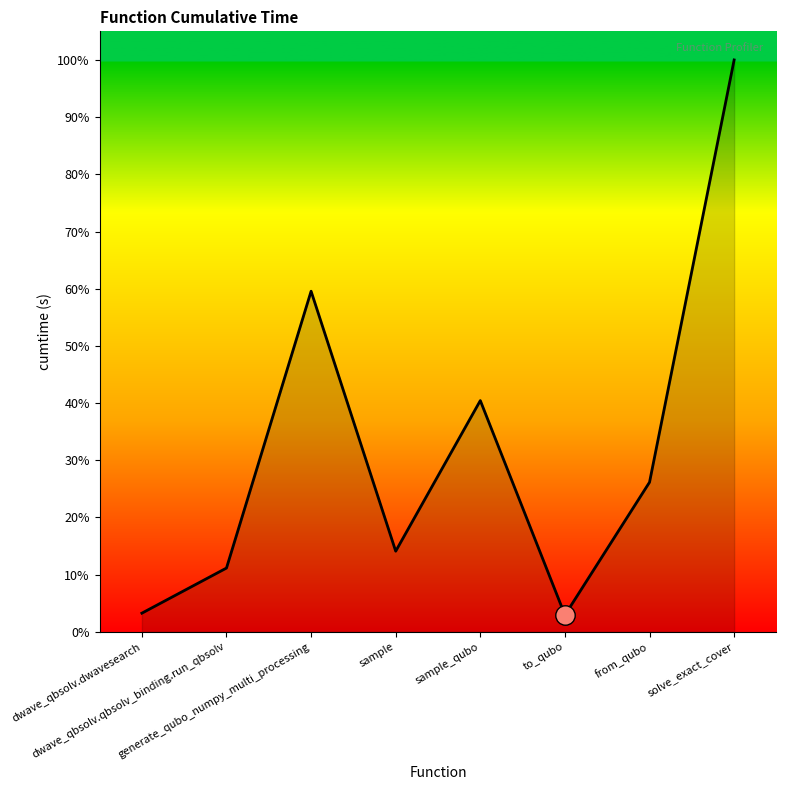

At which label is the value closest to 120?

generate_qubo_numpy_multi_processing